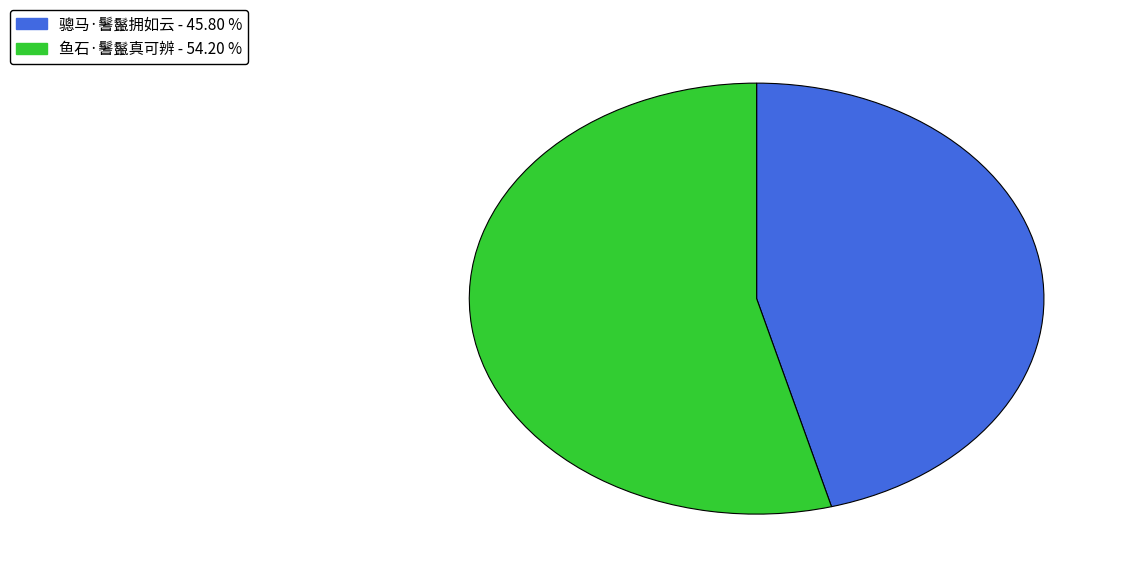

Count the number of slices in the pie.

2